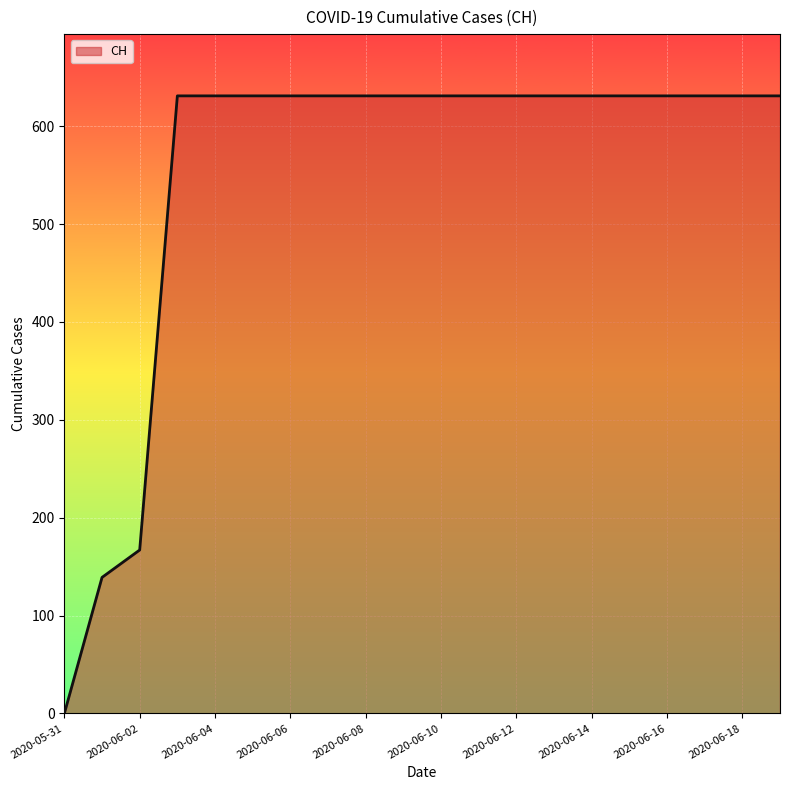

What is the maximum value shown in the chart?

631